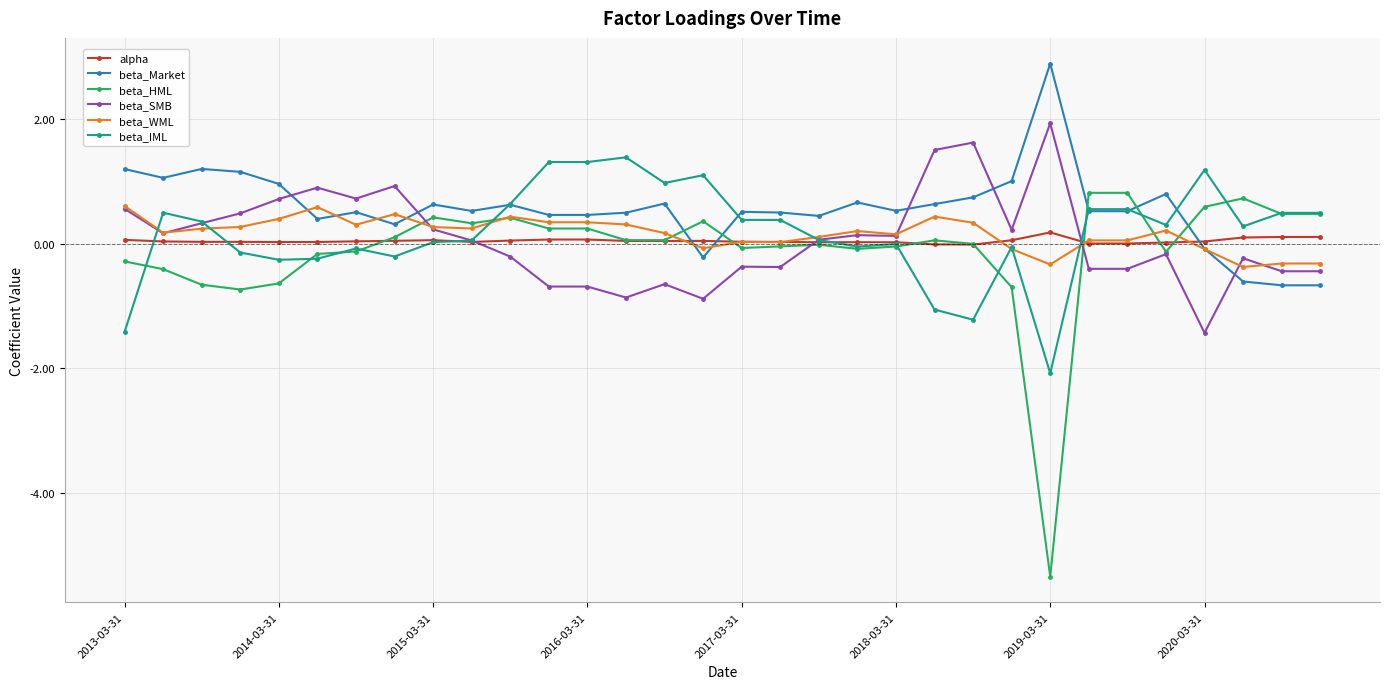

Which series has the largest range (max minus min)?

beta_HML